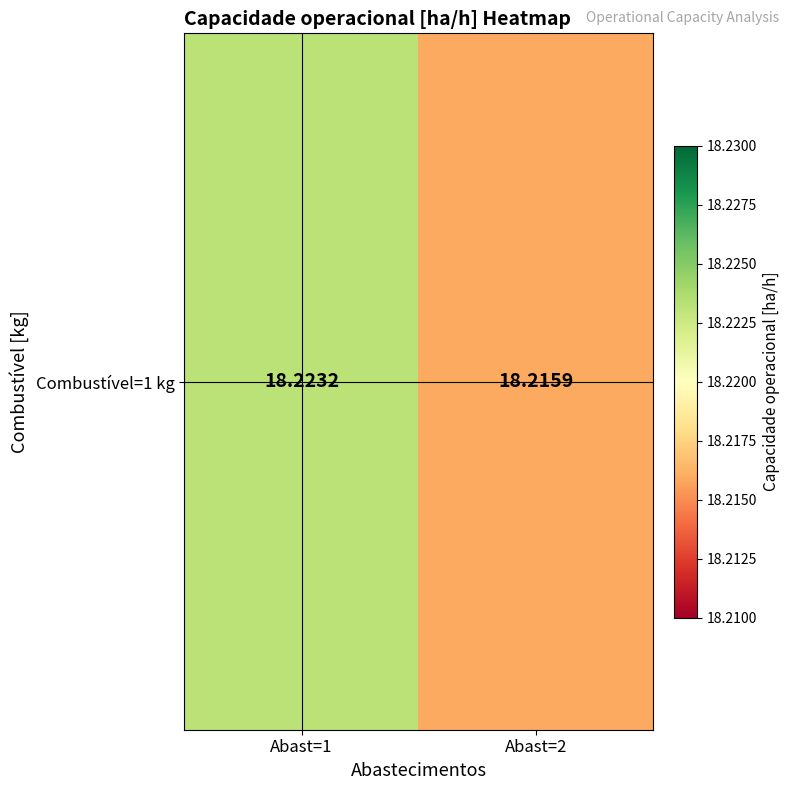

What is the maximum value shown in the chart?

18.2